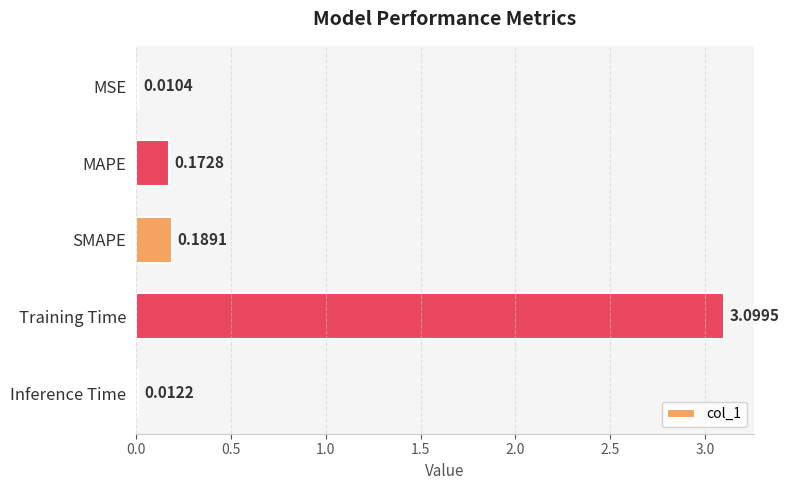

List the labels in order of value, largest first.

Training Time, SMAPE, MAPE, Inference Time, MSE